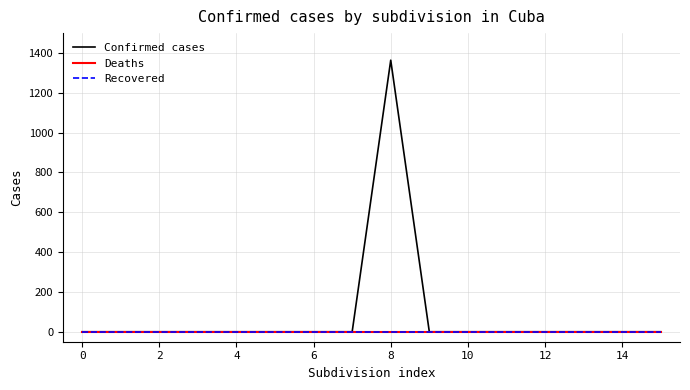

What is the greatest value displayed?

1364